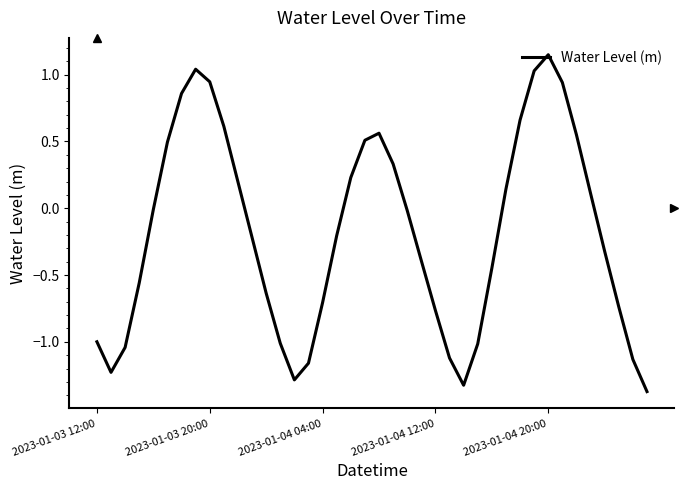

What is the smallest value displayed?

-1.4